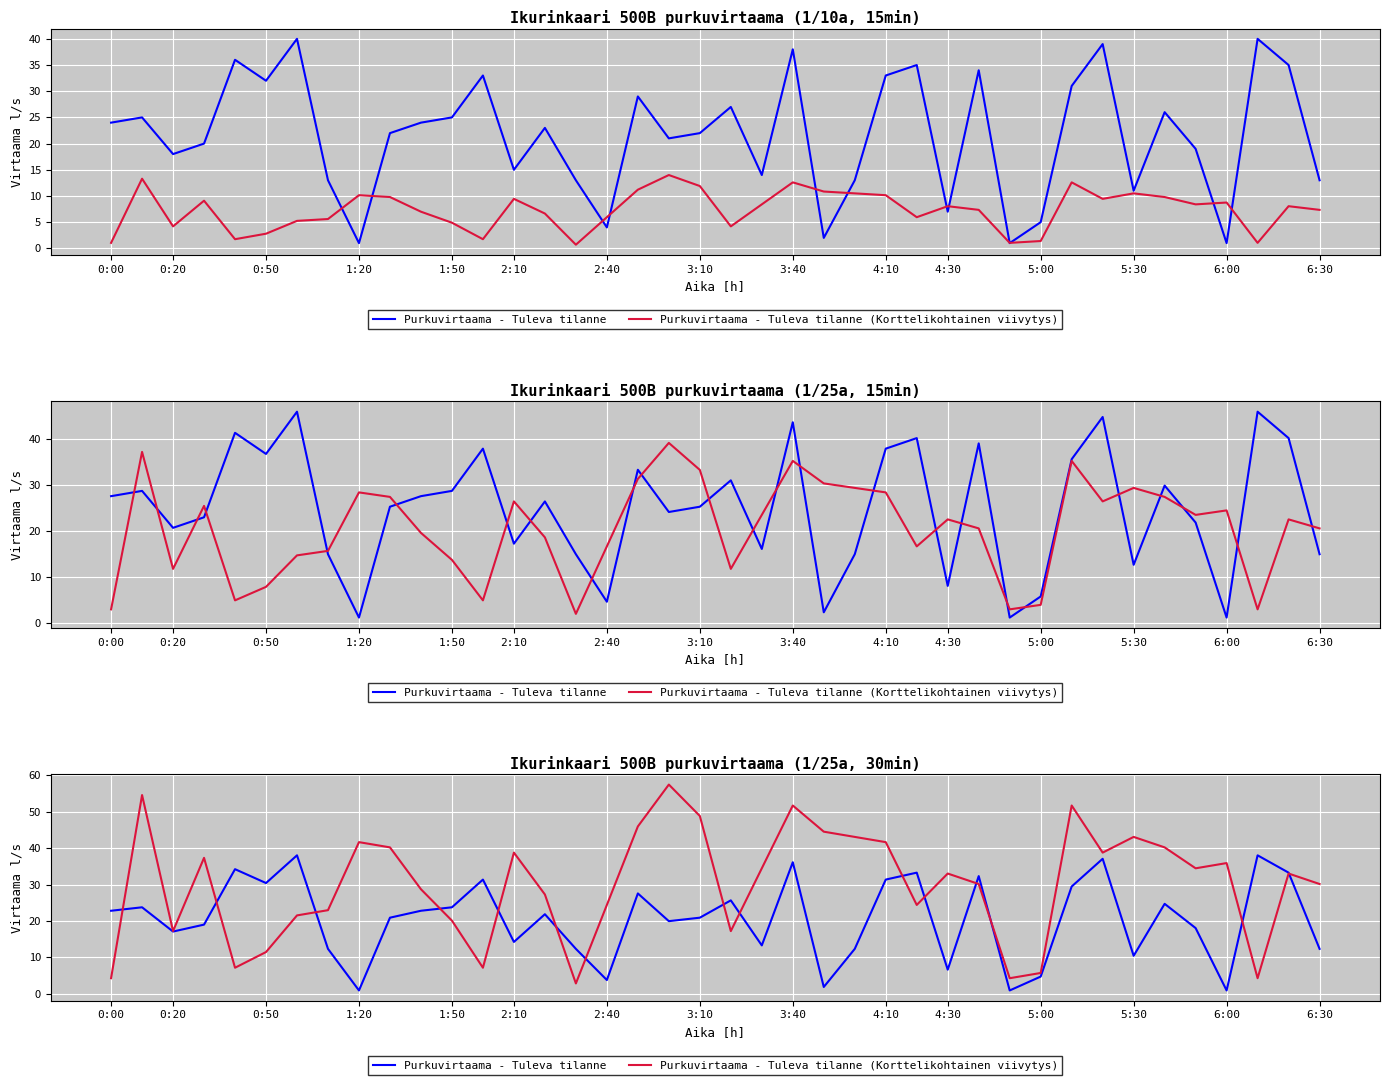

What is the difference between the maximum and minimum values in the Purkuvirtaama - Tuleva tilanne (Korttelikohtainen viivytys) series?

54.5